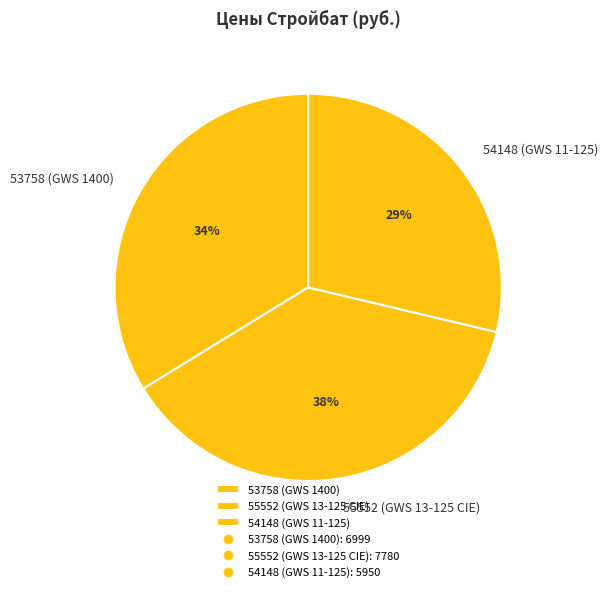

Between 54148 (GWS 11-125) and 55552 (GWS 13-125 CIE), which is larger?

55552 (GWS 13-125 CIE)